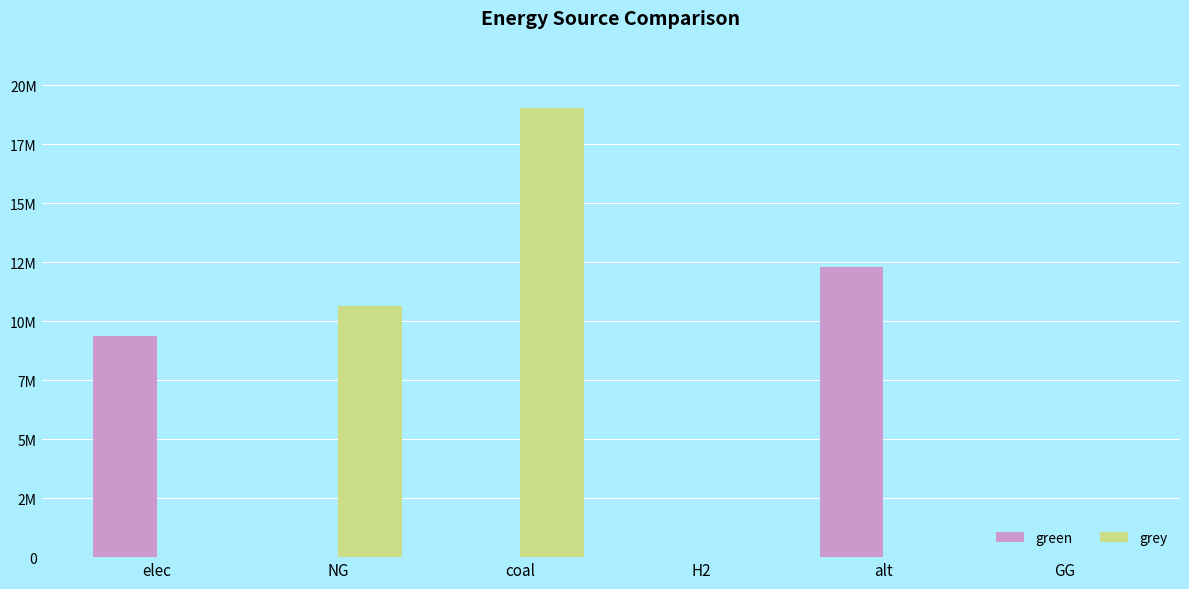

Which series has the largest total across all categories?

grey